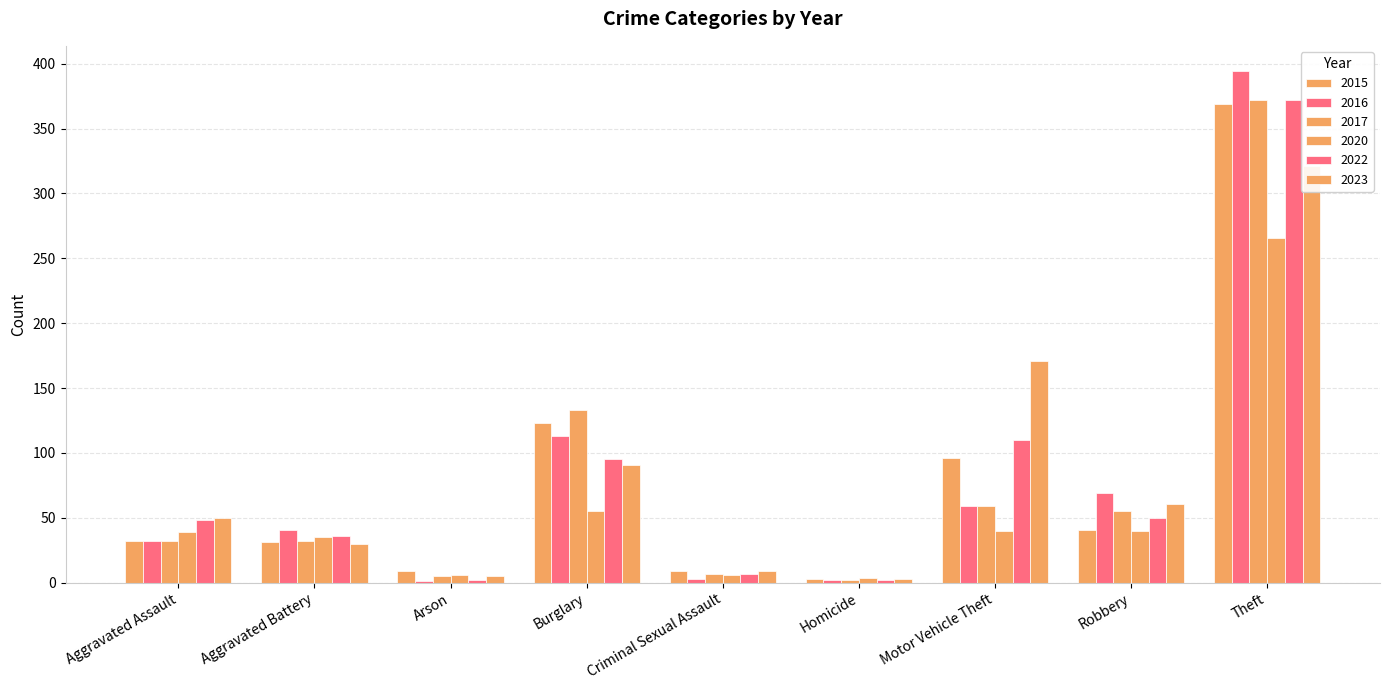

What is the value of the 2015 bar at the 3rd from the left?

9